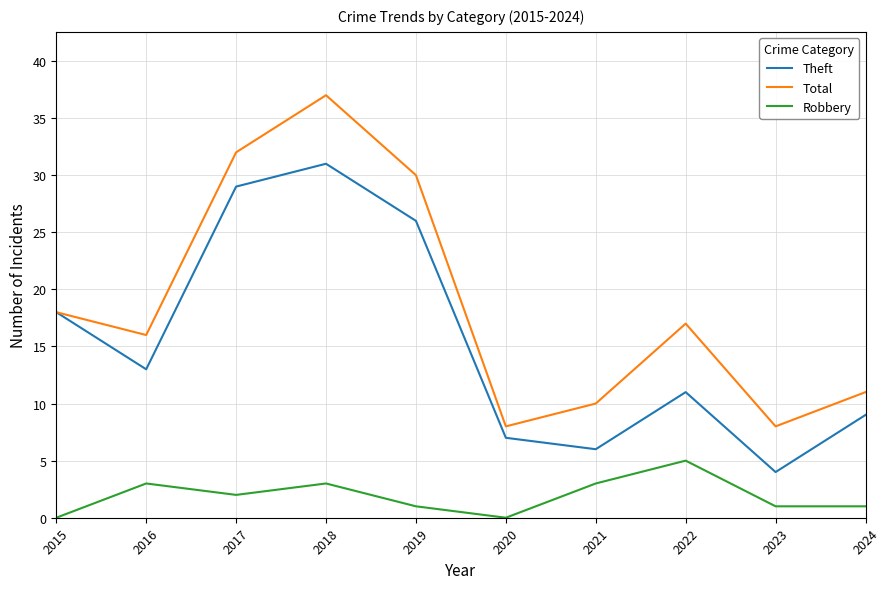

At which label is Theft closest to 17?

2015